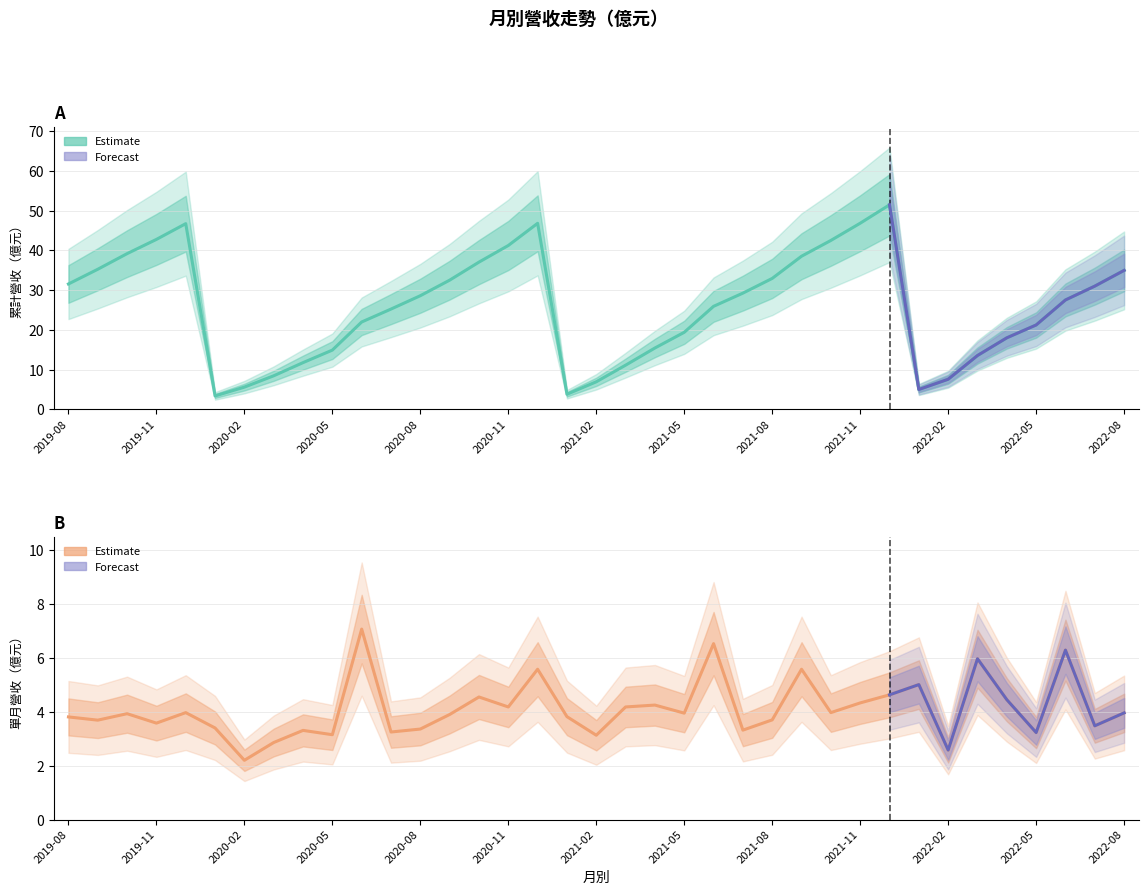

How many data points does each series have?

37